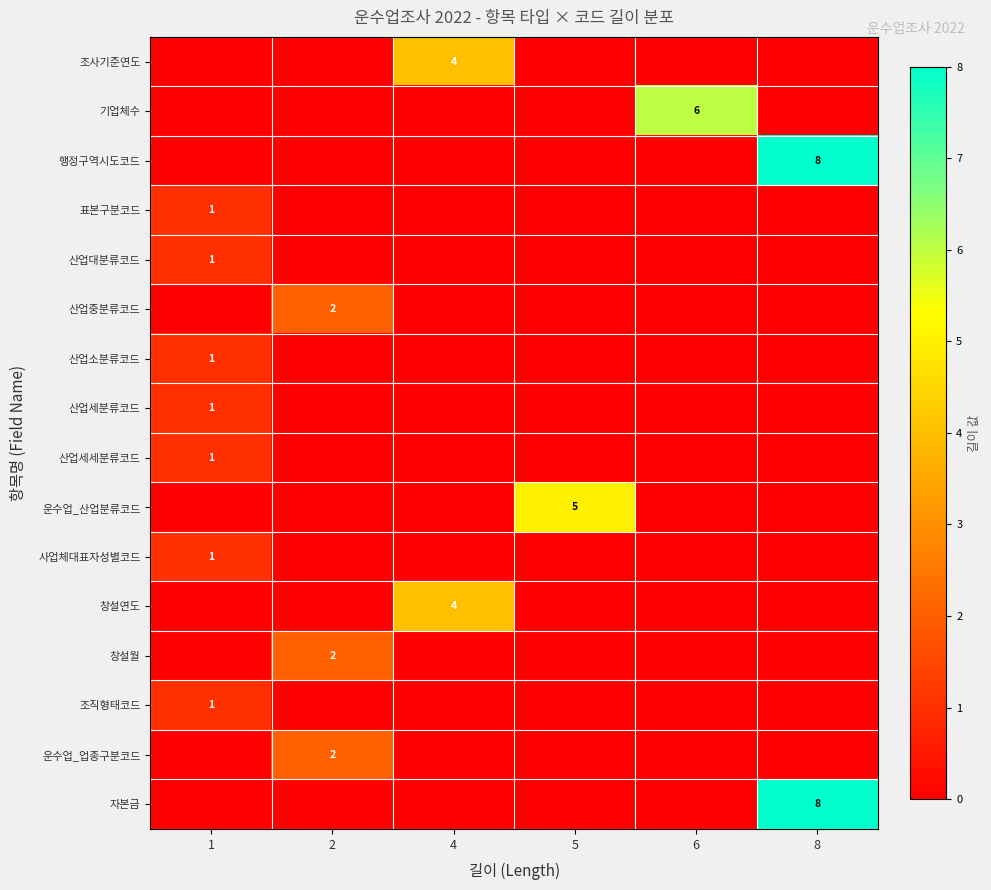

Which category has the highest value in the 운수업_산업분류코드 series?

5